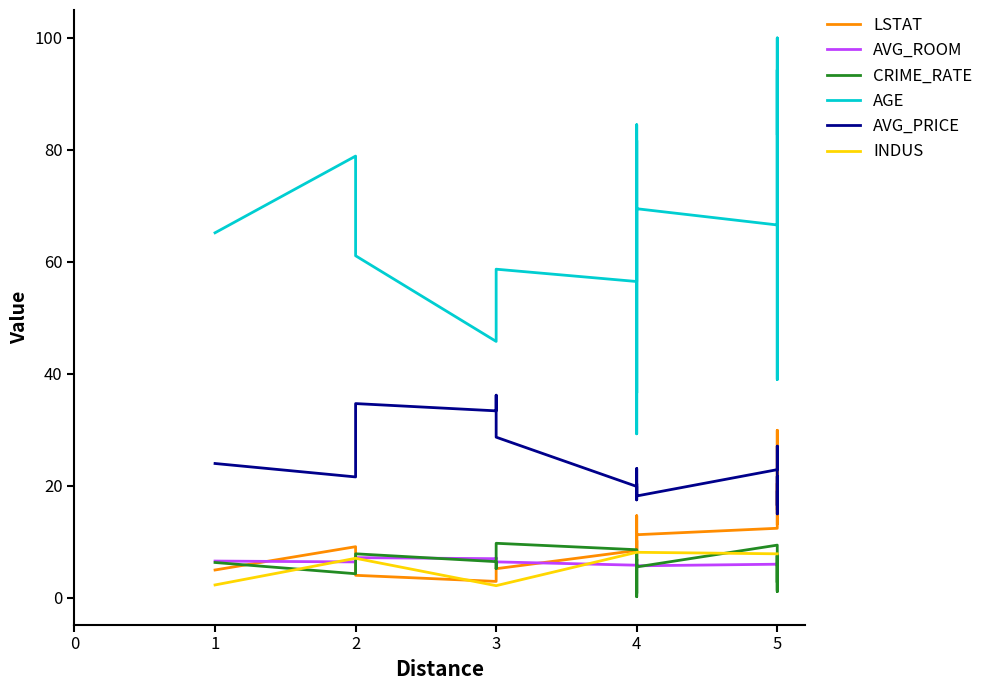

Where is the first local maximum for AVG_ROOM?

2